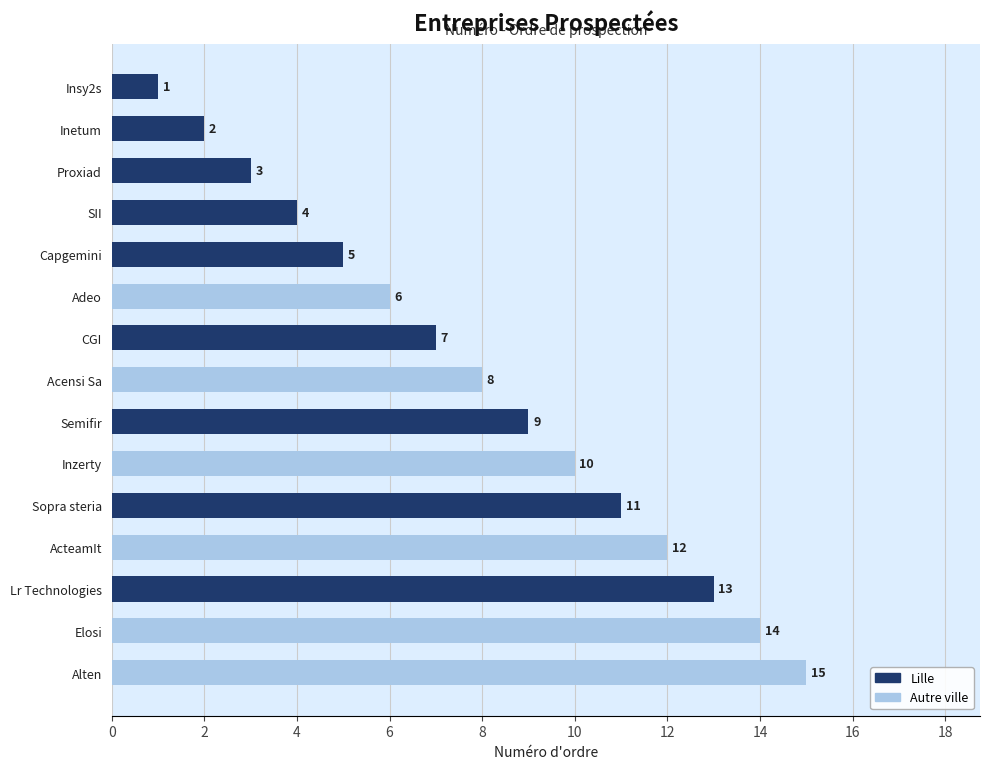

What is the sum of all values?

120